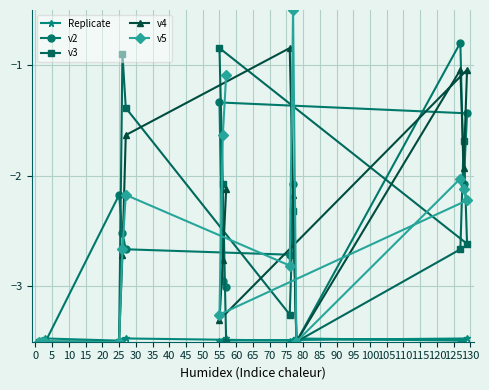

True or false: v5 has a value of -5.0 at 55.

False